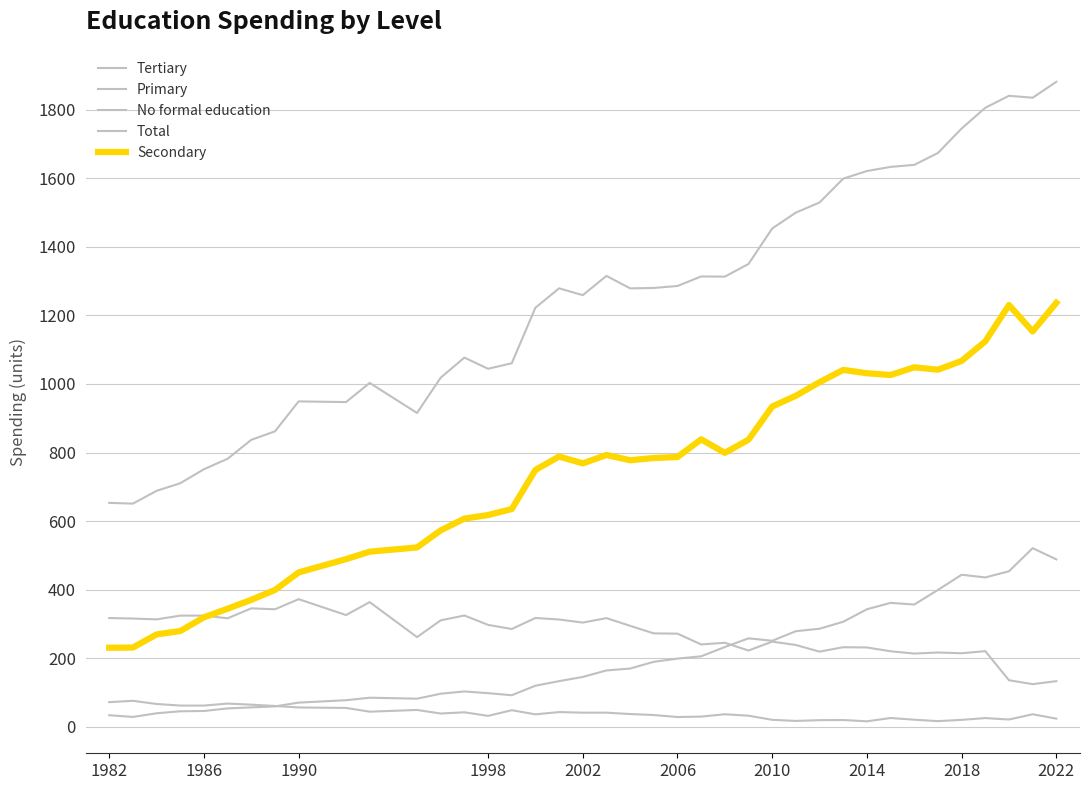

What is the greatest value displayed?

1881.4